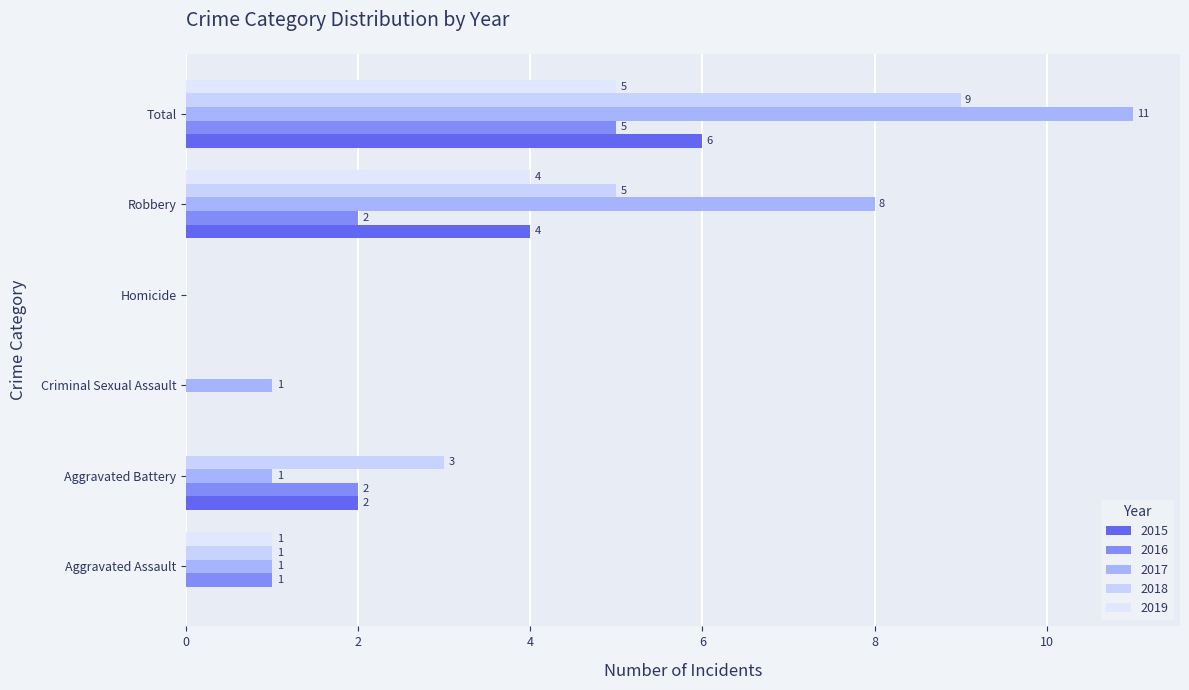

Count the number of categories in the chart.

6